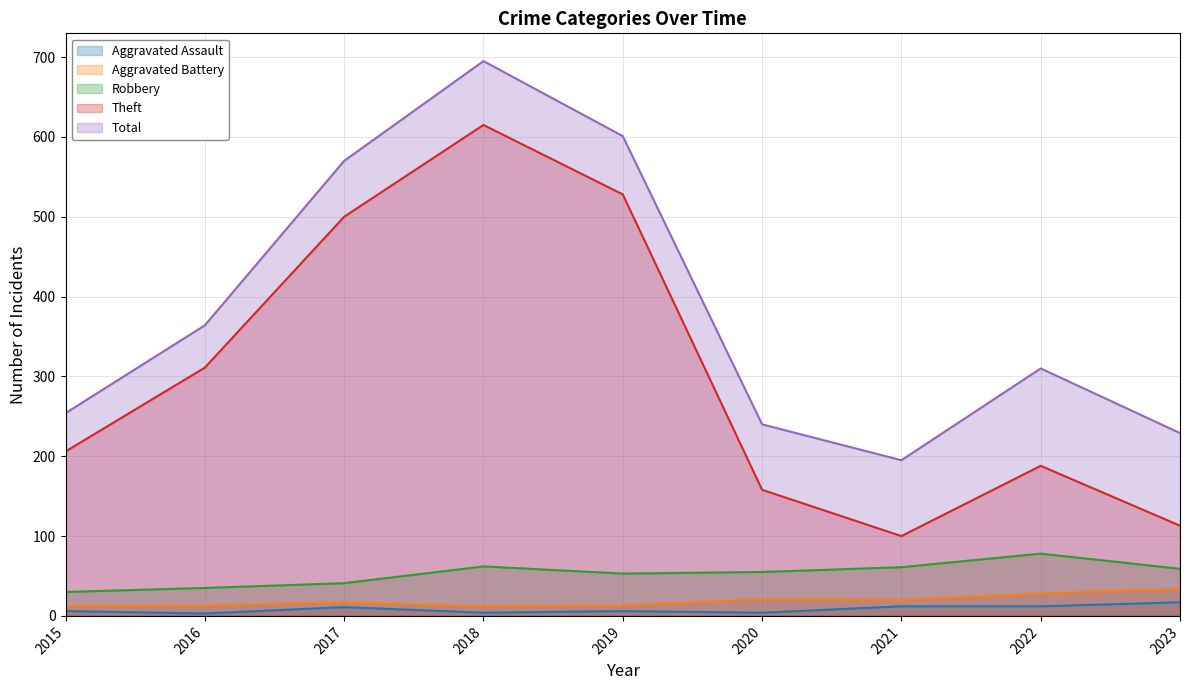

Between 2015 and 2023, which series saw the biggest shift?

Theft